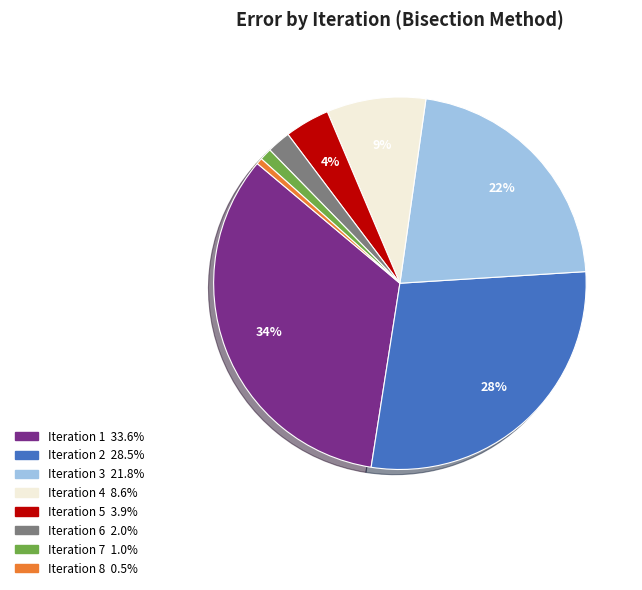

Is the sum of Iteration 4 and Iteration 5 greater than half?

No